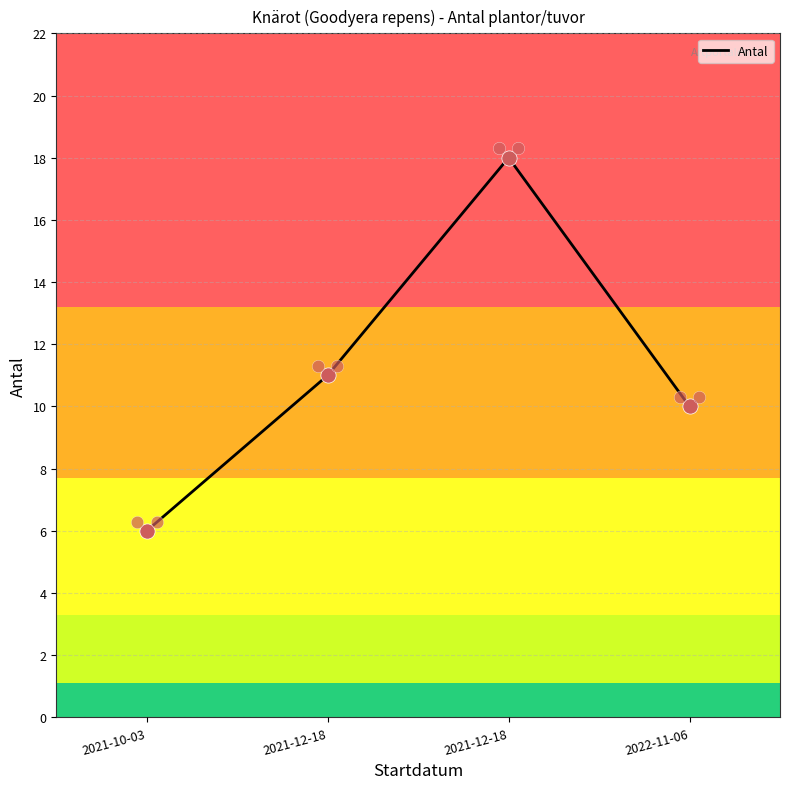

What is the change in value from 2021-12-18 to 2021-12-18?

+7